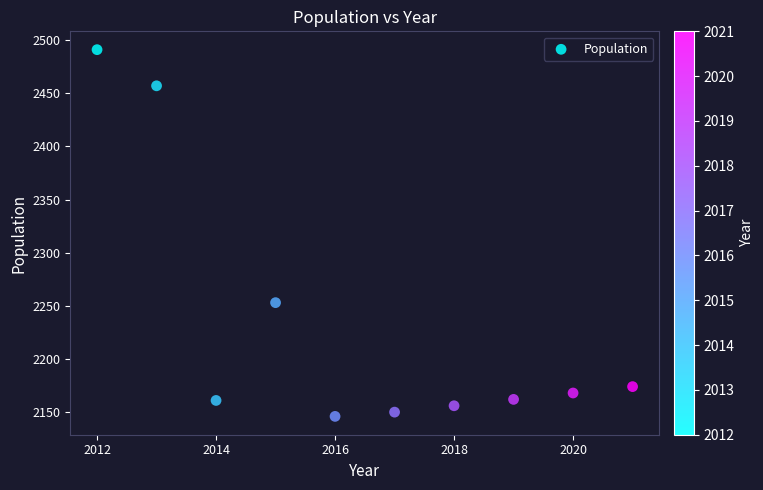

What Y value in the scatter plot is closest to 2318?

2253